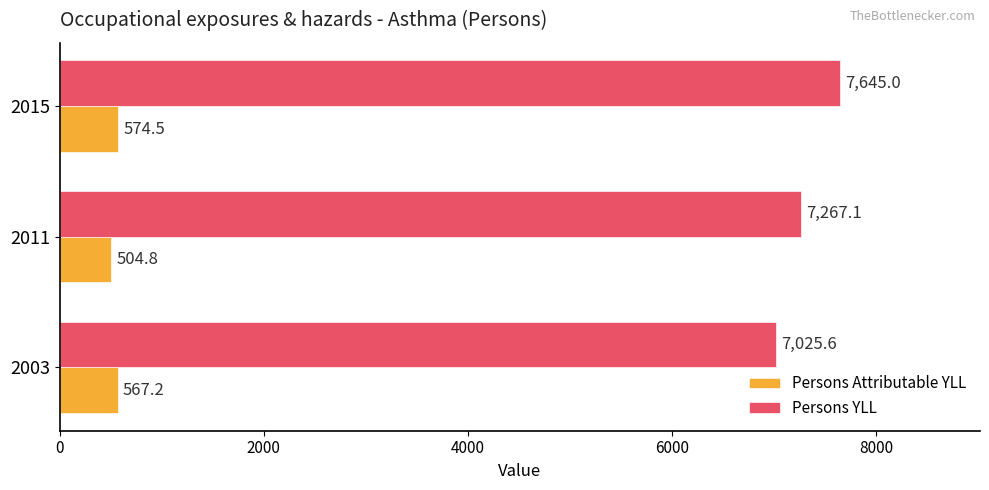

At how many categories does at least one series exceed 7642?

1